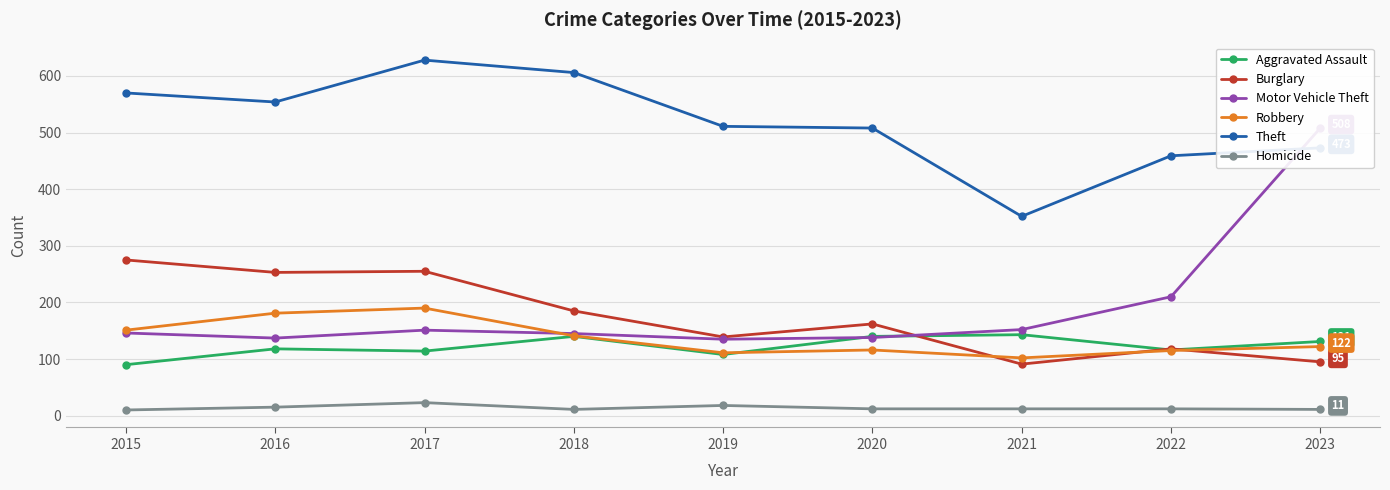

What is the difference between the maximum and minimum values in the Aggravated Assault series?

53